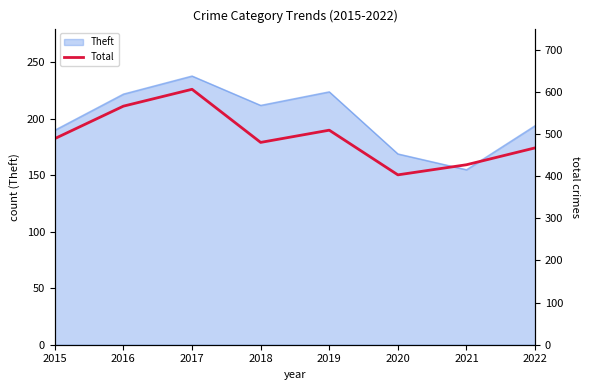

Which category has the lowest value across all series?

2020